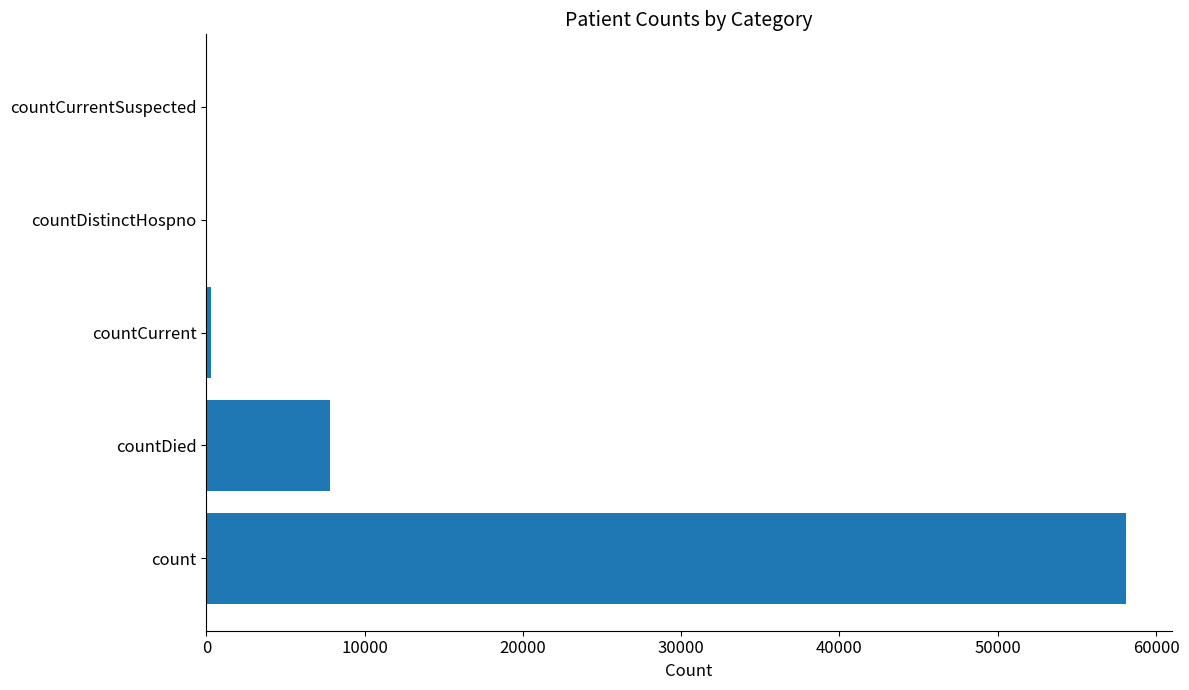

What is the sum of all values?

66194